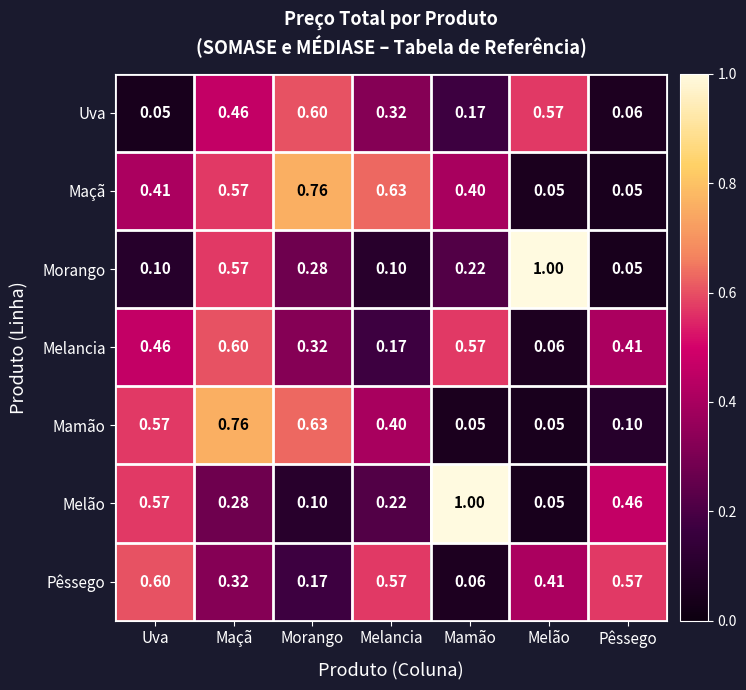

At which category is the sum across all series the highest?

Maçã